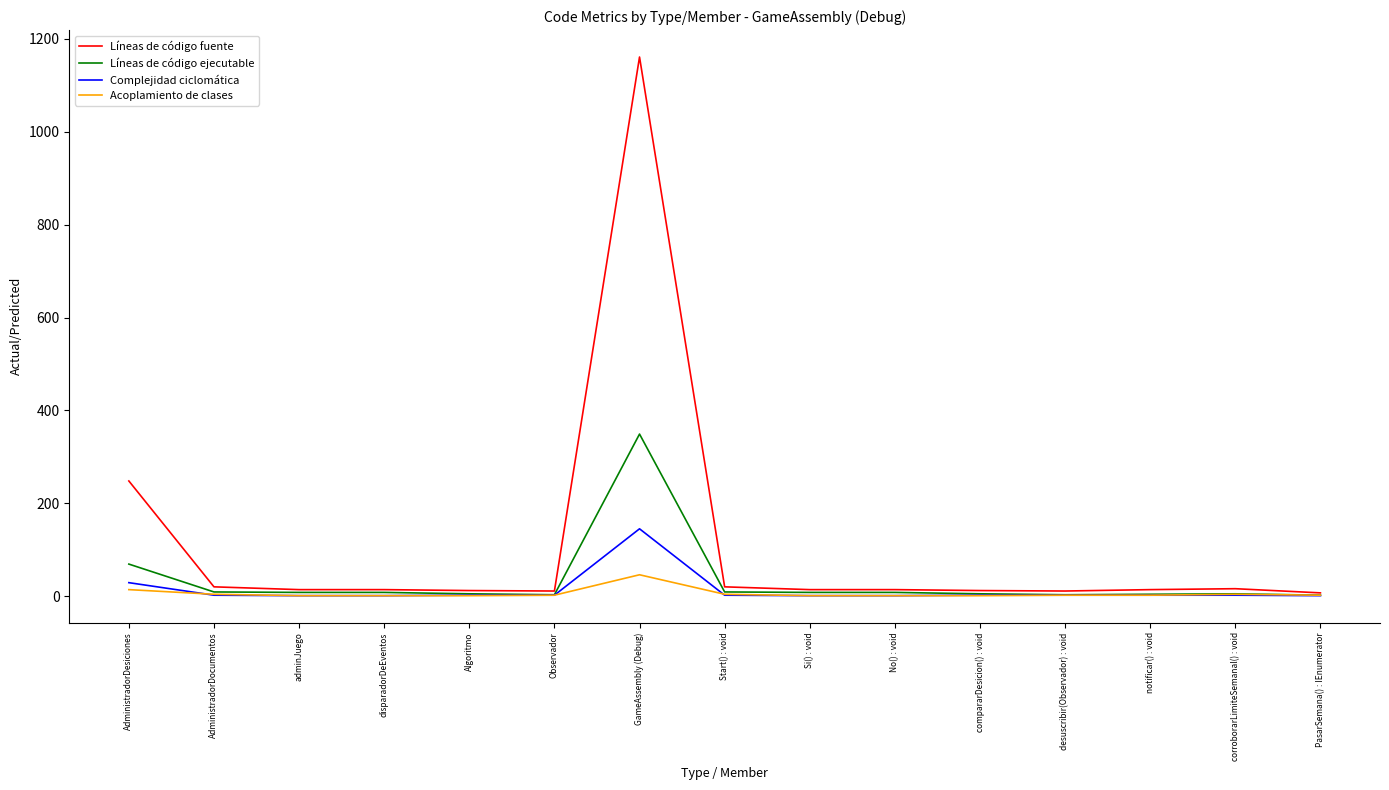

Which series has the largest total across all categories?

Líneas de código fuente